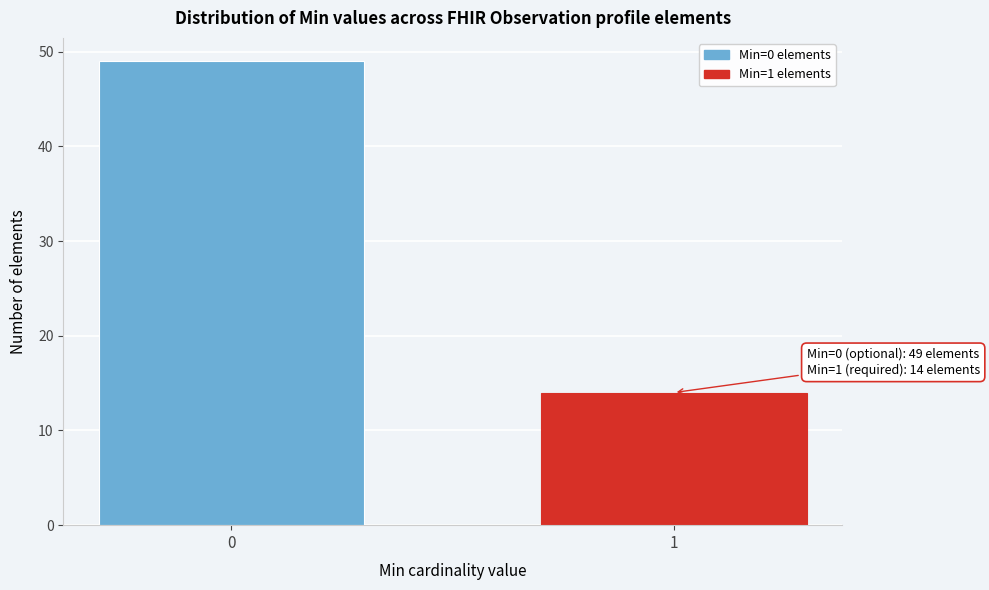

Reading right to left, what are all the values shown in this chart?

1=14	0=49